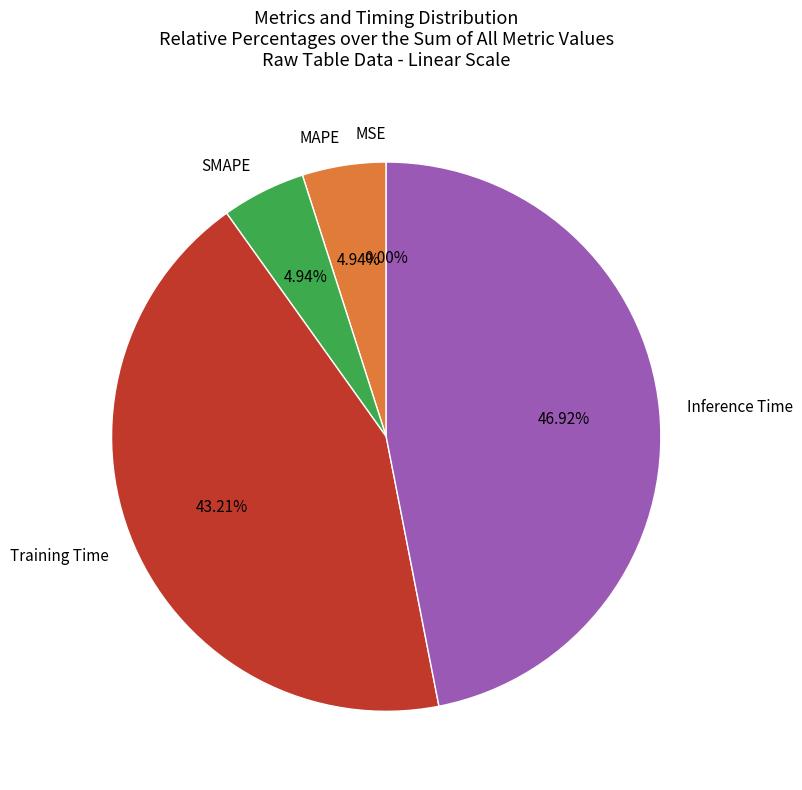

Which has a higher value, Training Time or MAPE?

Training Time